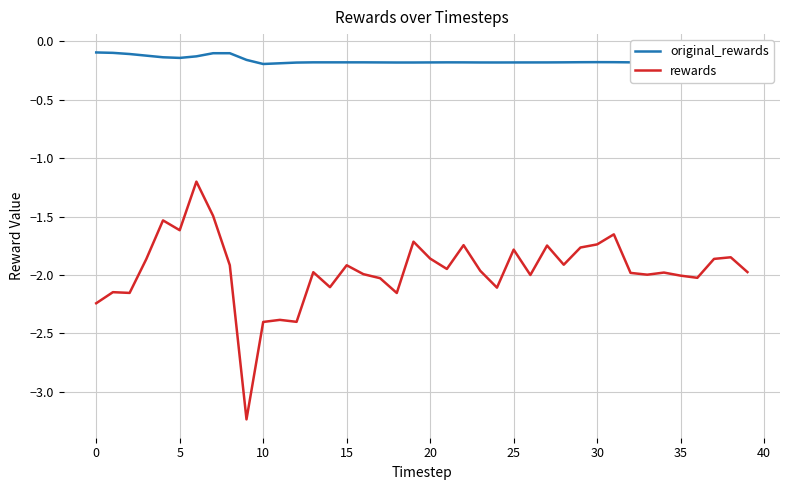

True or false: rewards and original_rewards cross at least once.

False